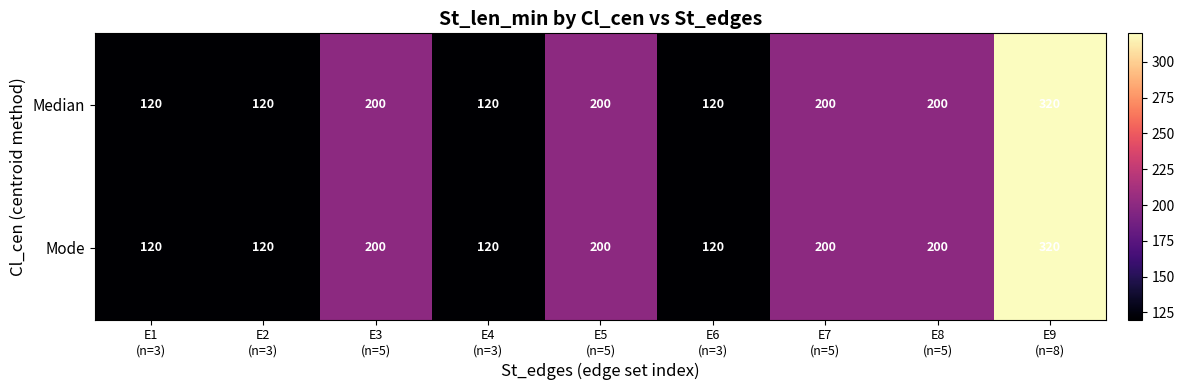

What is the difference between the maximum and minimum values in the Median series?

200